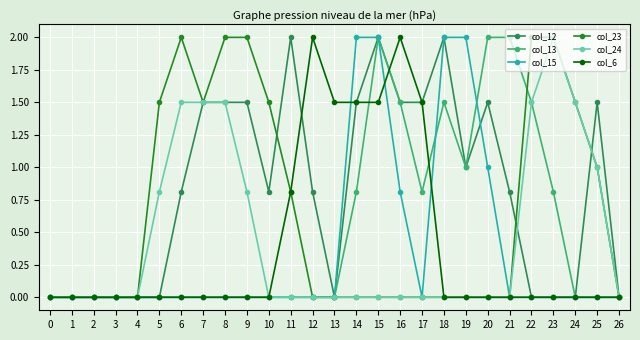

What are all the series names shown in the legend?

col_12, col_13, col_15, col_23, col_24, col_6